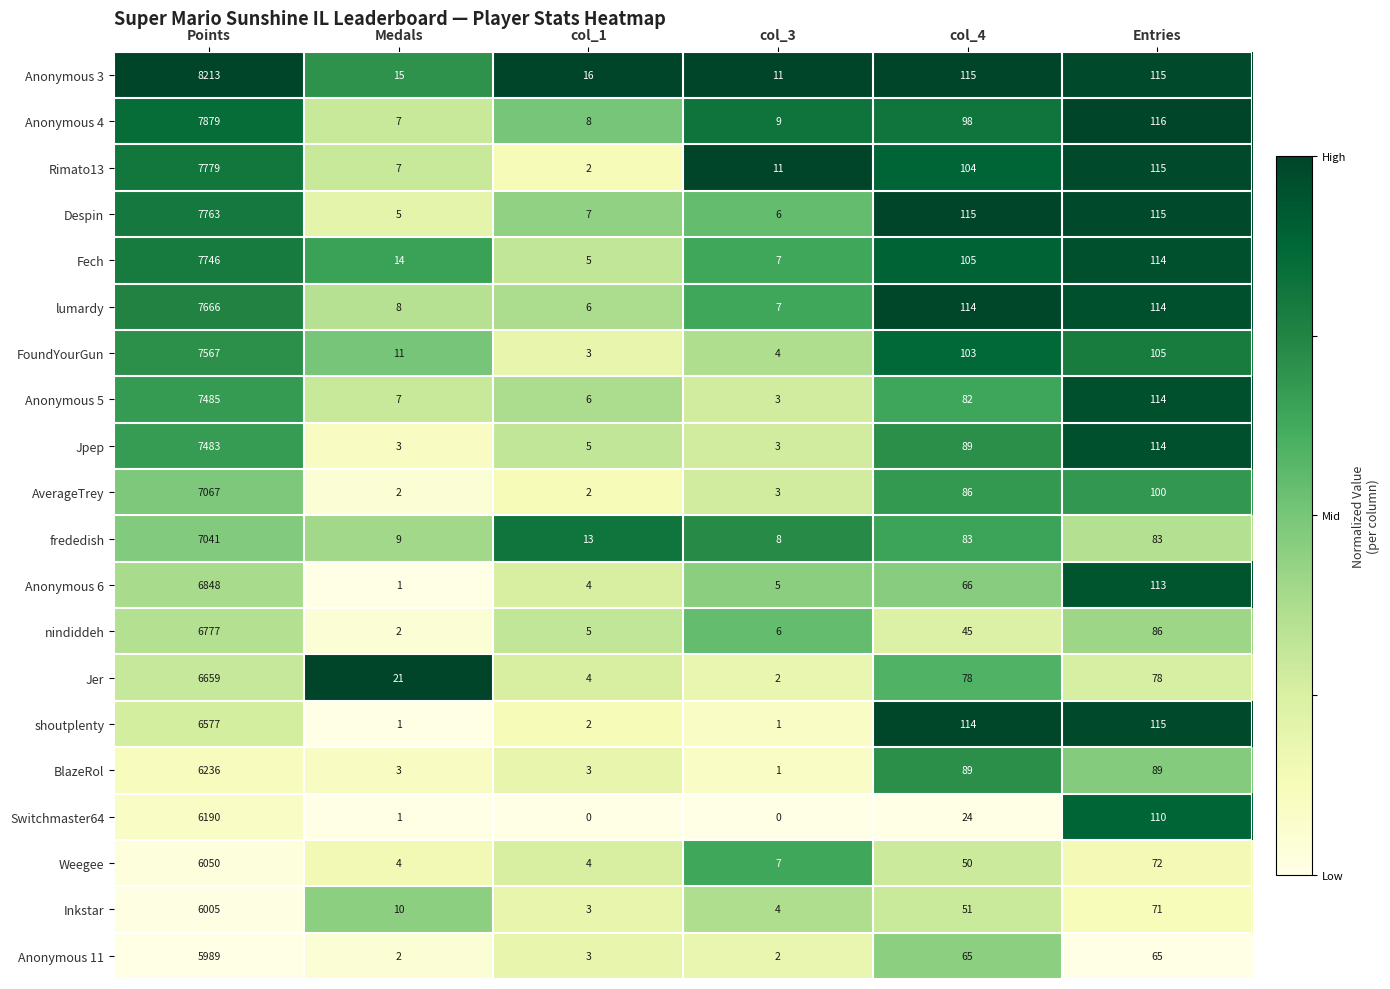

The value of nindiddeh at col_4 is 16. True or false?

False